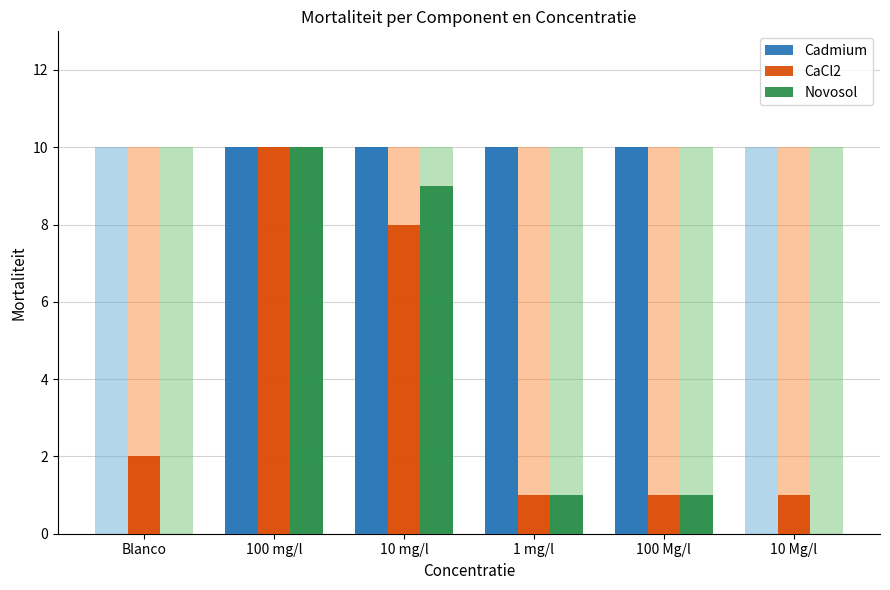

The Cadmium series shows 10 at 1 mg/l. True or false?

True